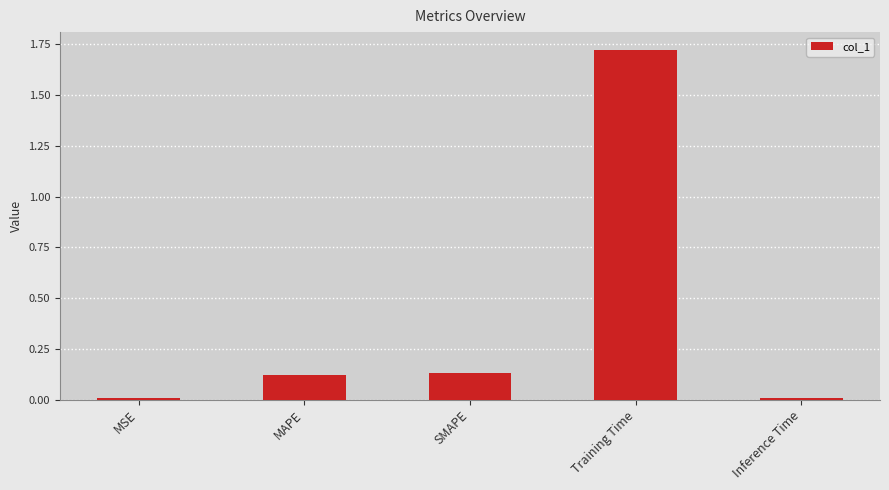

Between Inference Time and MAPE, which is larger?

MAPE